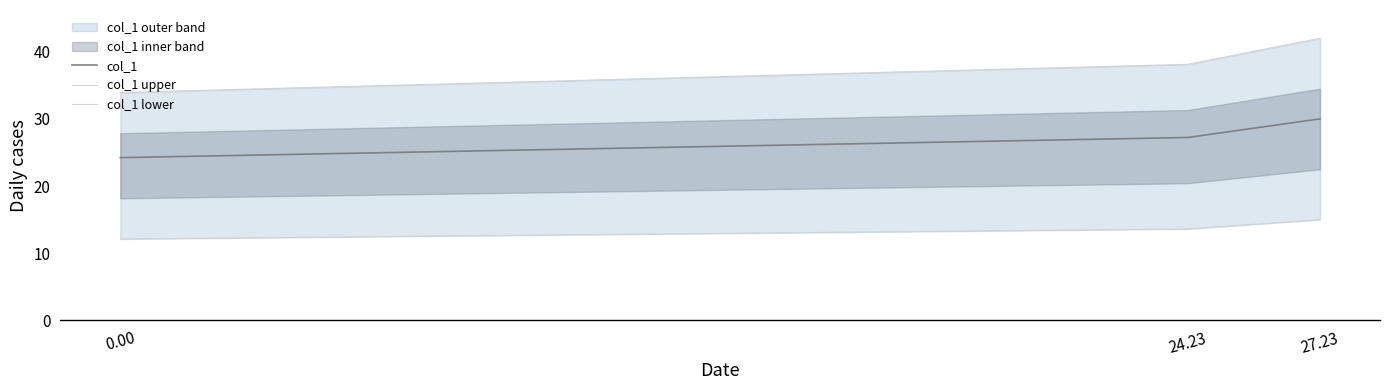

What is the sum of the col_1 lower values at 0.00 and 24.23?

25.7